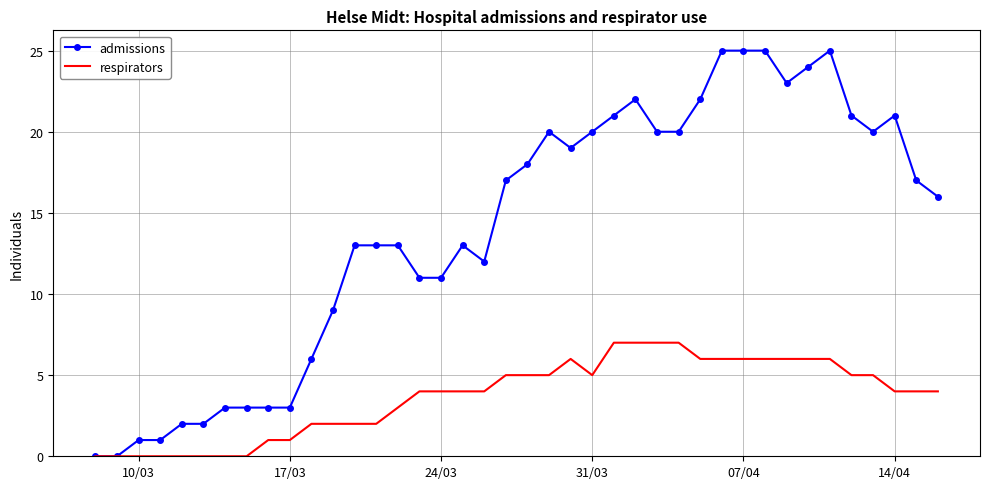

What is the difference between the maximum and minimum values in the admissions series?

25